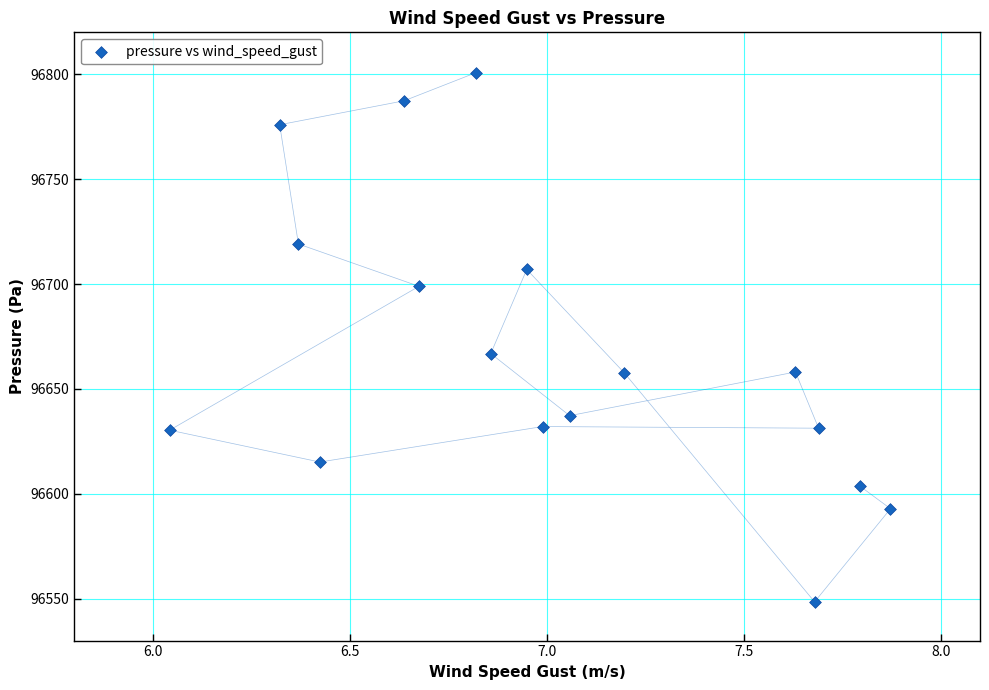

What Y value in the scatter plot is closest to 96674?

96666.9